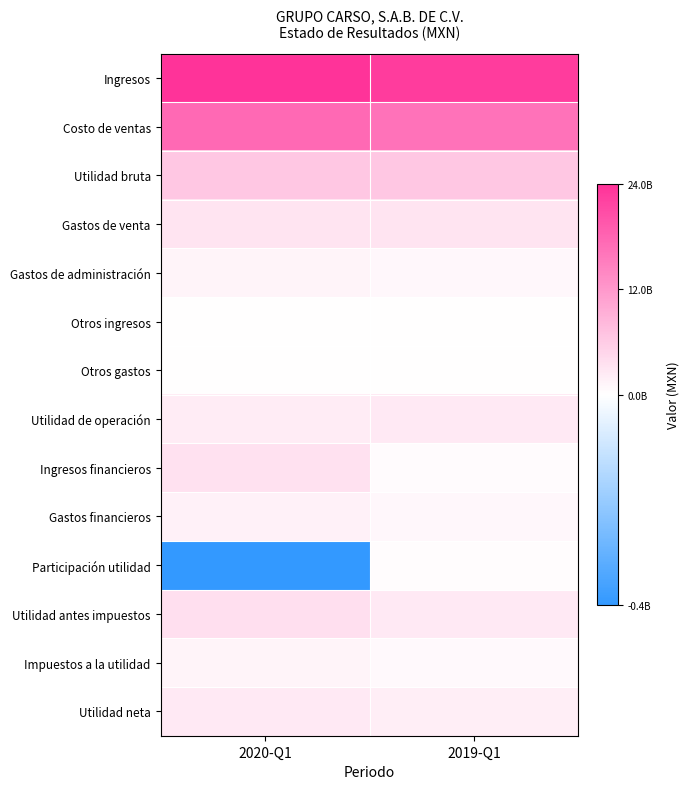

What is the maximum value shown in the chart?

24016880000